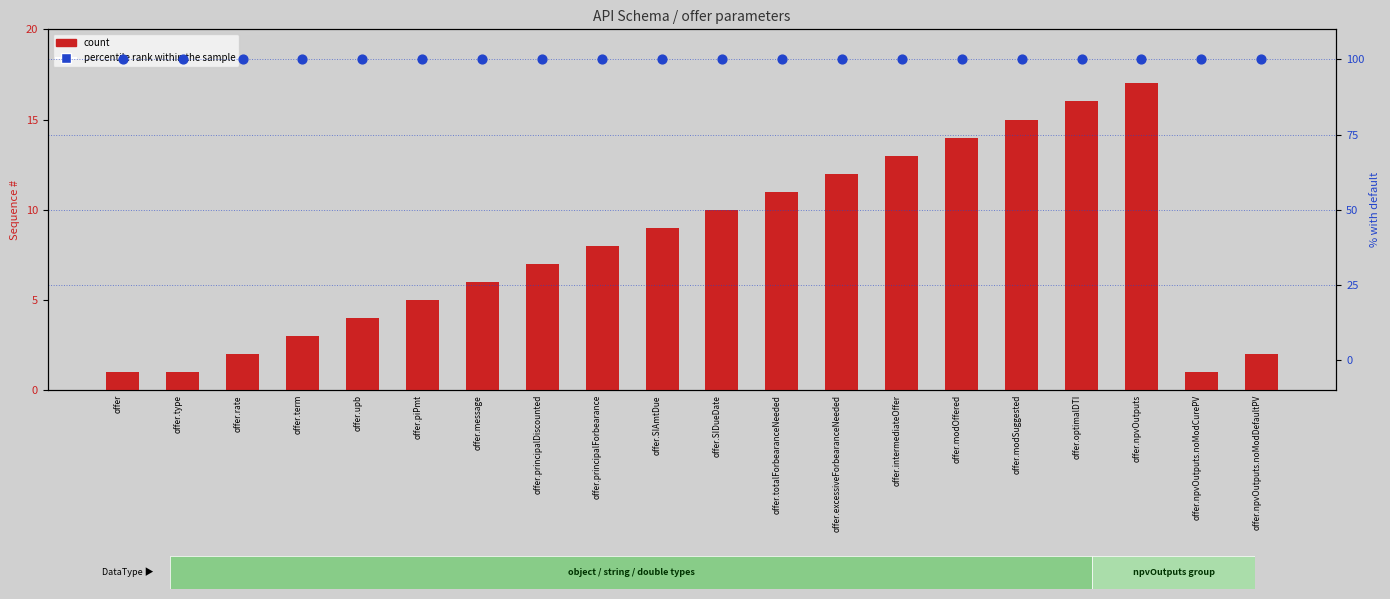

At which category is the sum across all series the highest?

offer.npvOutputs